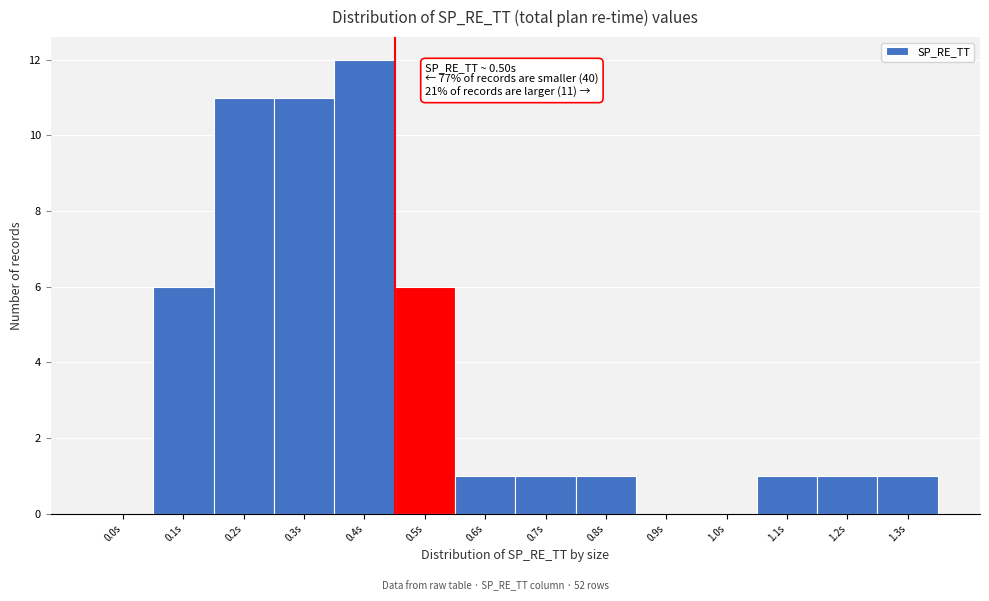

Reading left to right, transcribe all the data shown in this chart.

0.0s=0	0.1s=6	0.2s=11	0.3s=11	0.4s=12	0.5s=6	0.6s=1	0.7s=1	0.8s=1	0.9s=0	1.0s=0	1.1s=1	1.2s=1	1.3s=1